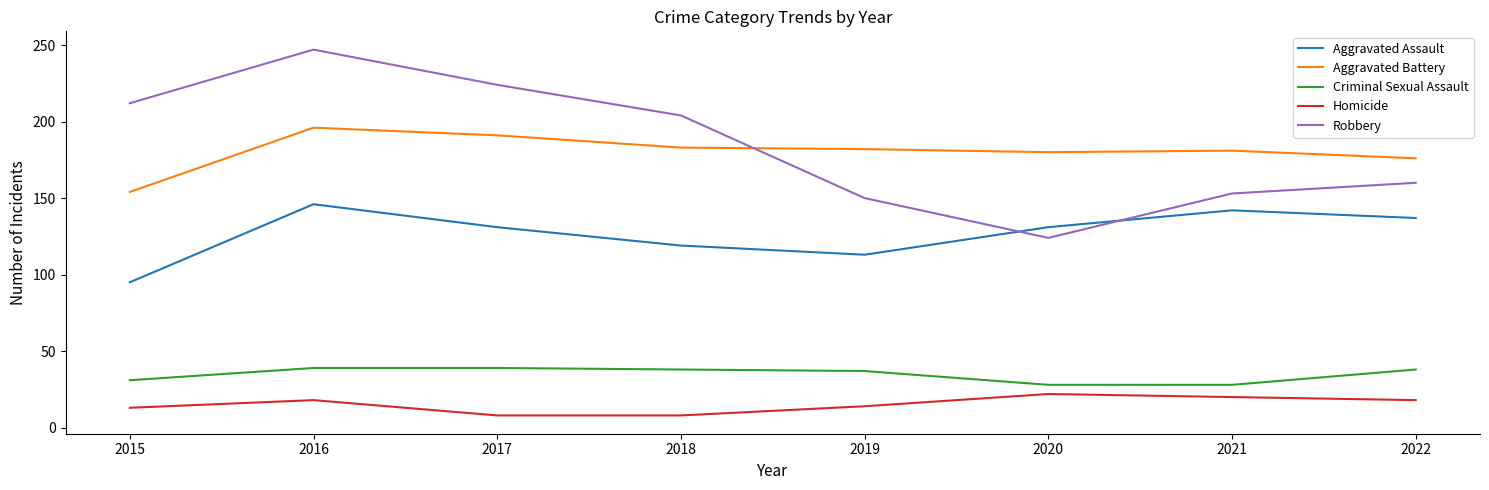

What is the difference between the maximum and second lowest values in the Aggravated Assault series?

33